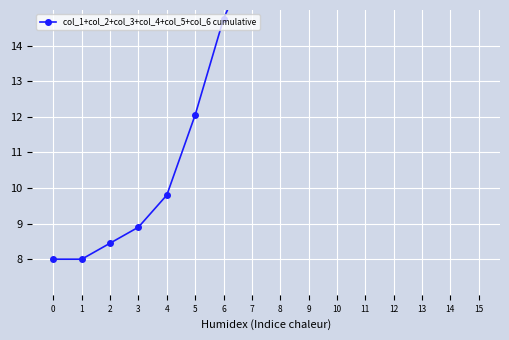

What is the minimum value shown in the chart?

8.0